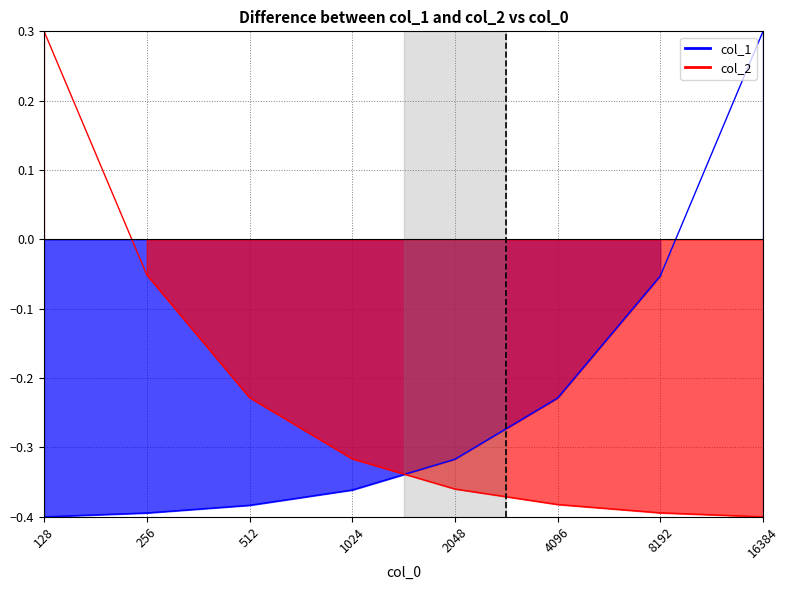

Rank the series at 1024 from lowest to highest value.

col_1, col_2